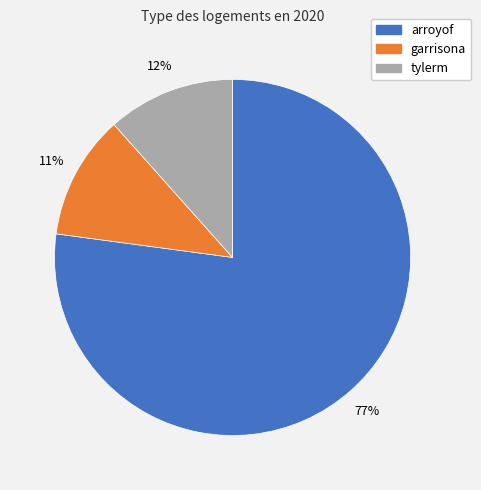

What is the majority slice?

arroyof